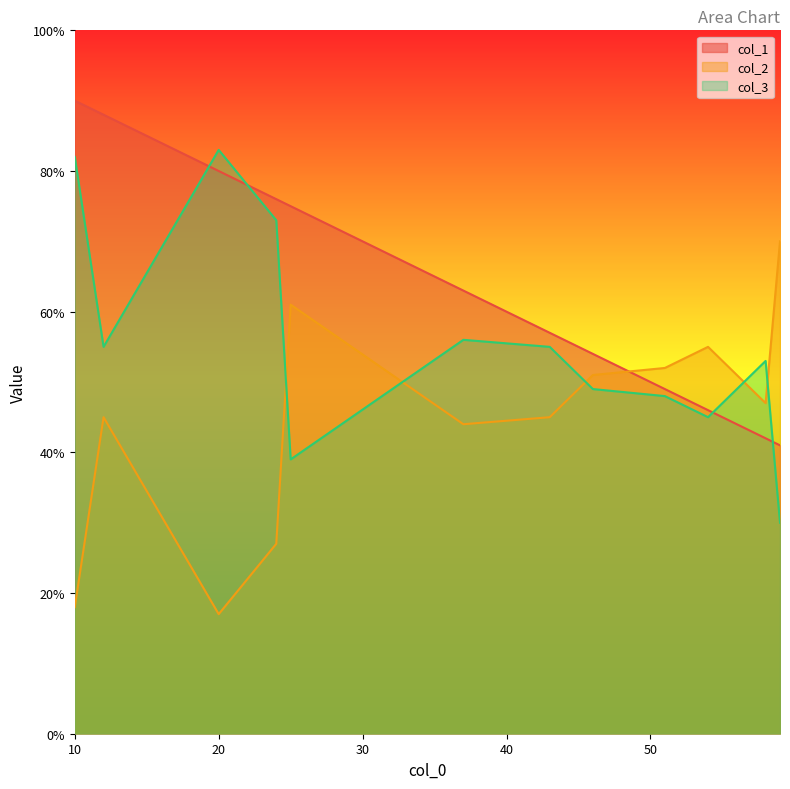

What is the difference between the maximum and minimum values in the col_3 series?

53